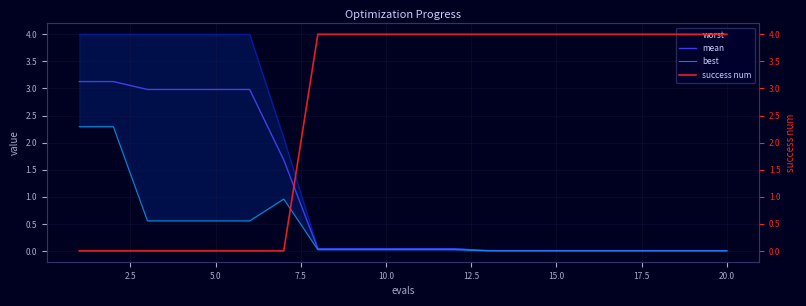

Which series has the largest total across all categories?

success num